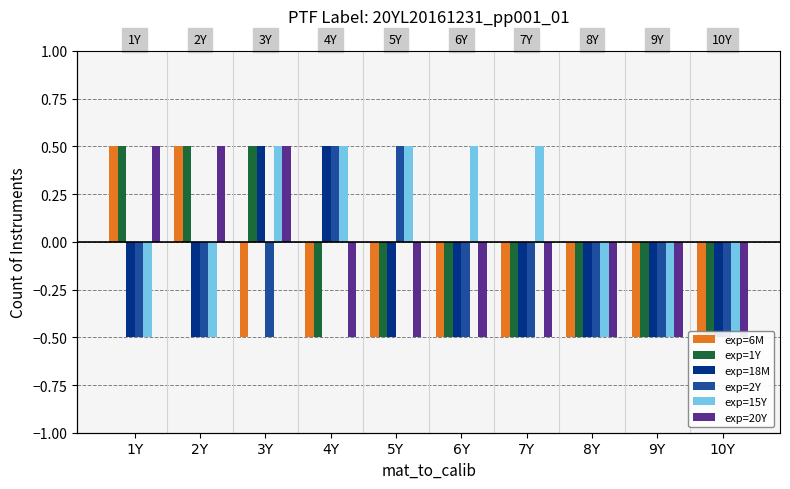

Rank the series by their maximum value, from highest to lowest.

exp=6M, exp=1Y, exp=18M, exp=2Y, exp=15Y, exp=20Y